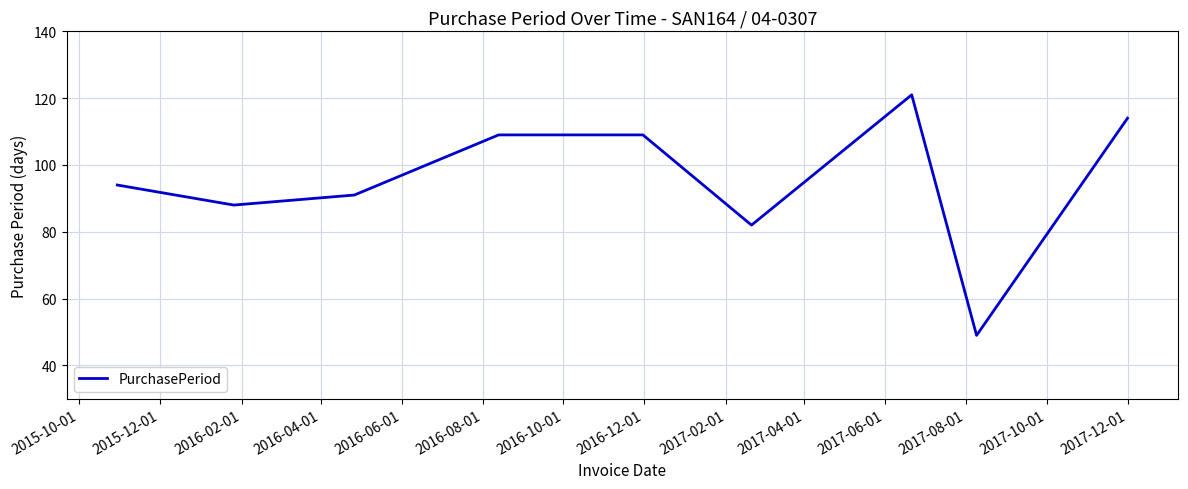

What is the difference between the maximum and minimum values?

72